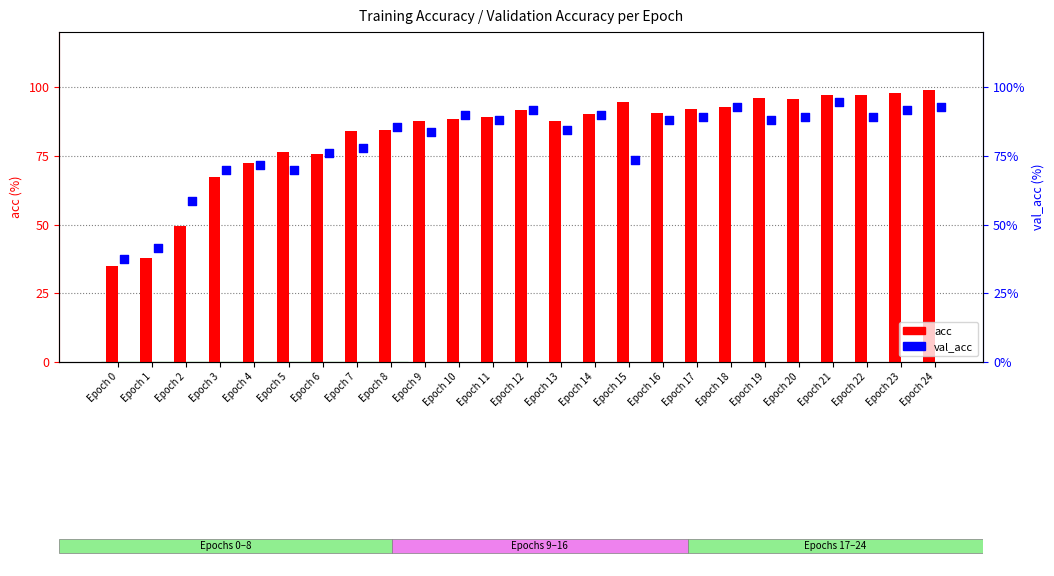

Is the value of acc at Epoch 5 greater than the value of val_acc at Epoch 6?

Yes